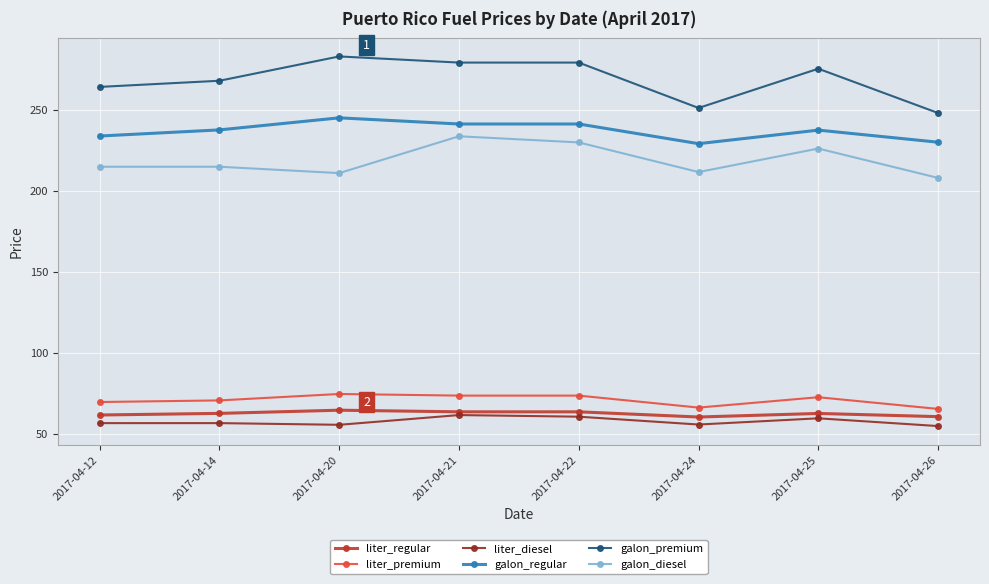

Is it true that galon_premium equals 473.6 at 2017-04-20?

False